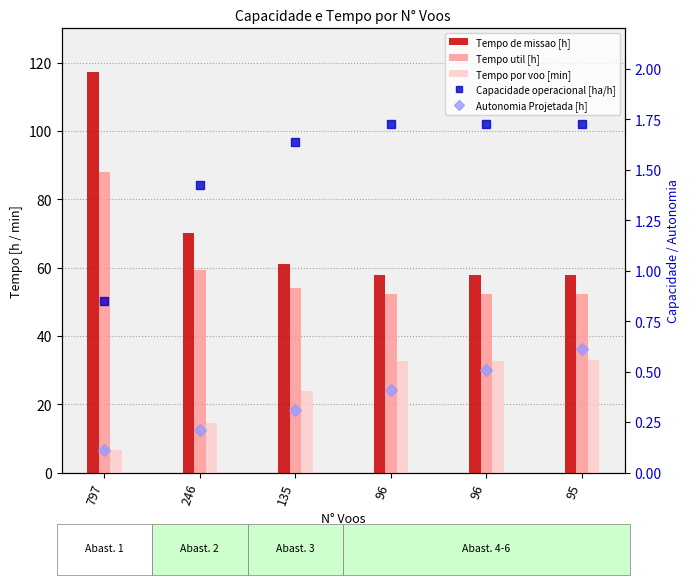

Is the value of Tempo por voo [min] at 96 greater than the value of Tempo util [h] at 96?

No